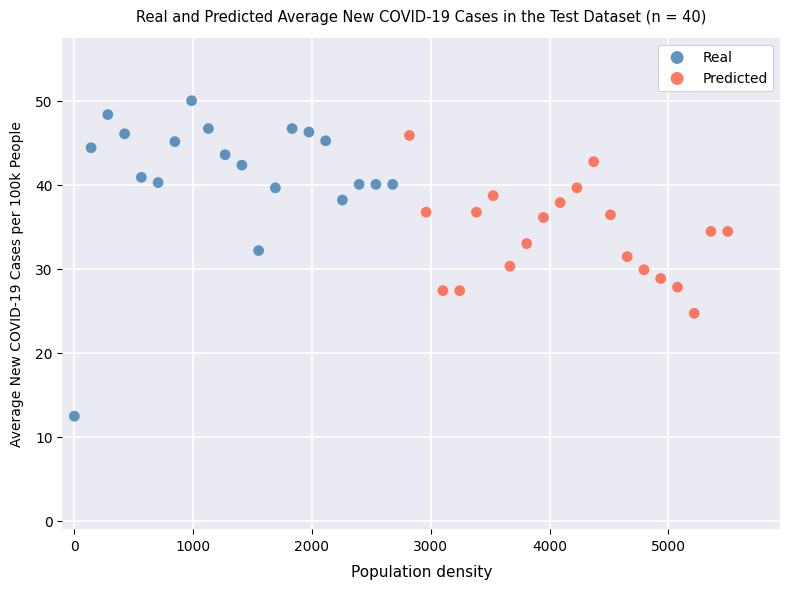

Which series reaches the maximum Y coordinate?

Real